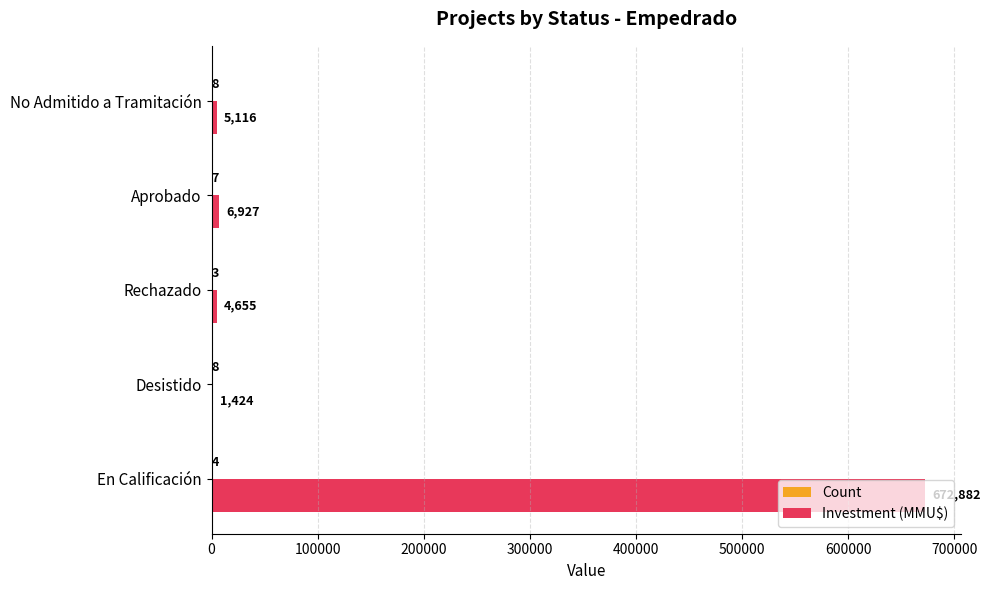

Which series changed the most between En Calificación and Rechazado?

Investment (MMU$)